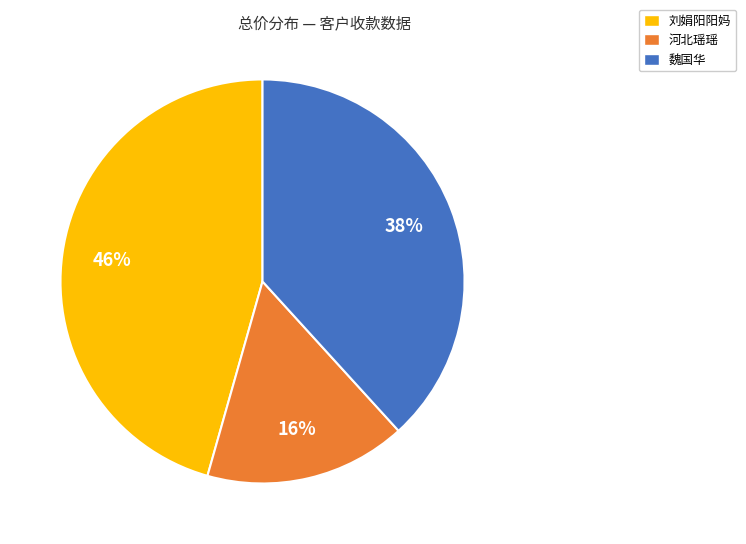

Is there a majority slice in this chart?

No